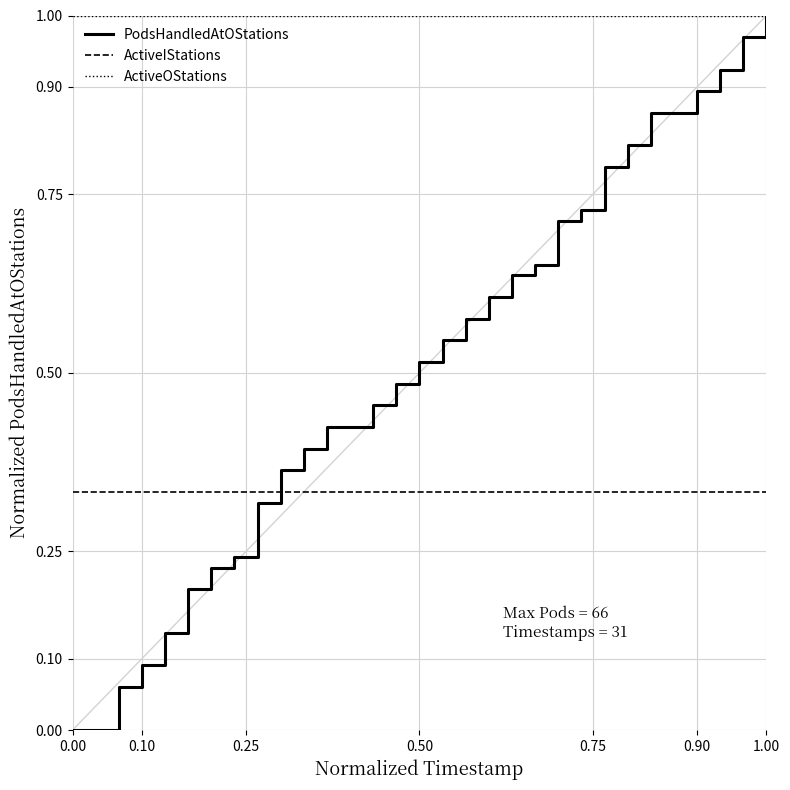

Which series has the largest total across all categories?

ActiveOStations